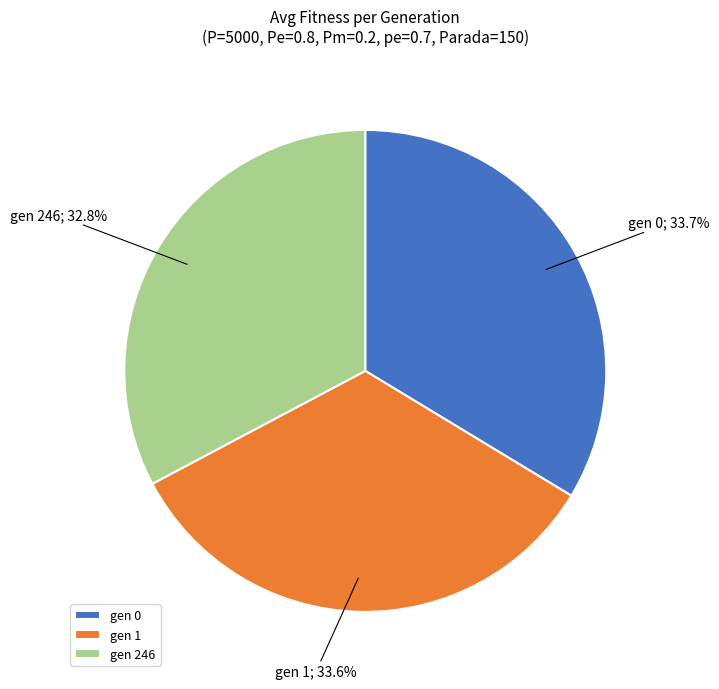

Between gen 246 and gen 0, which is larger?

gen 0